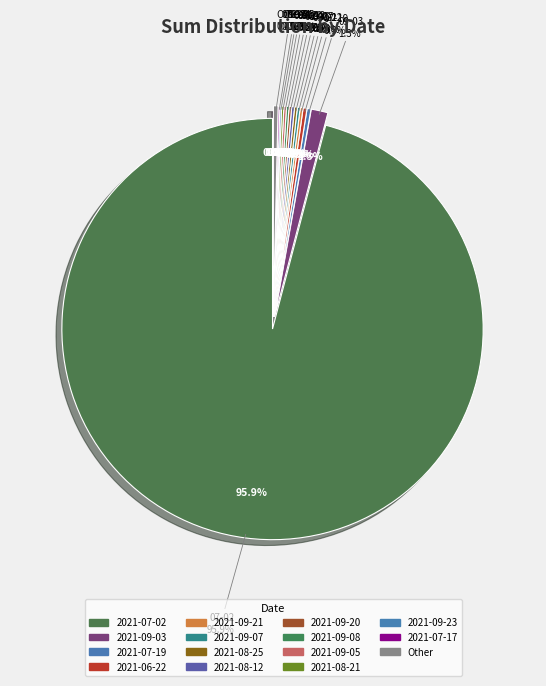

Approximately how many times larger is the value at 2021-09-20 compared to 2021-09-07?

0.9